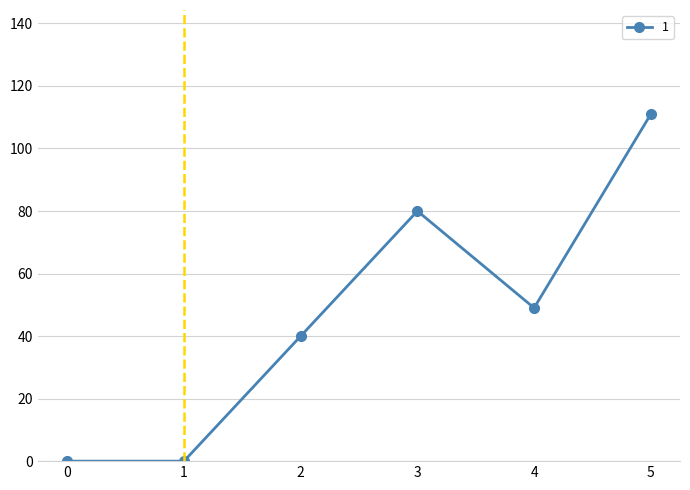

Where is the data nearest to the value 55?

4